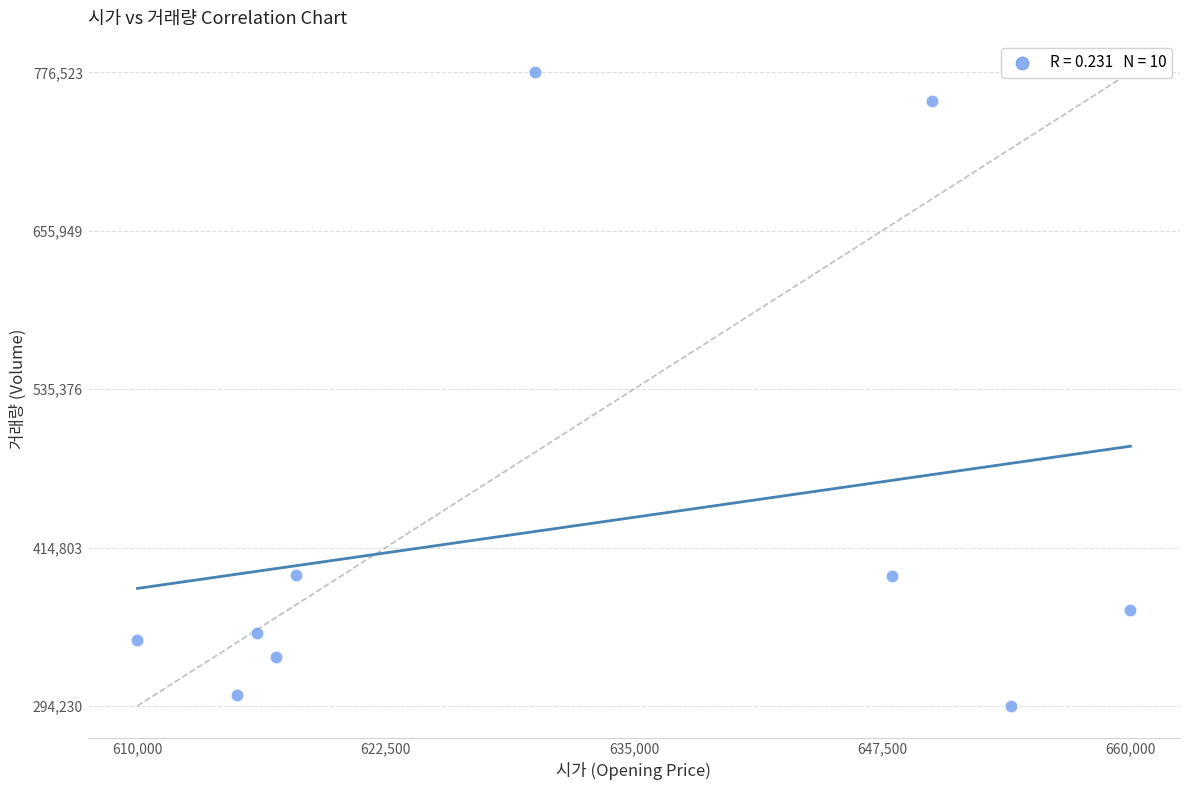

What is the range of Y values (max minus min)?

482293